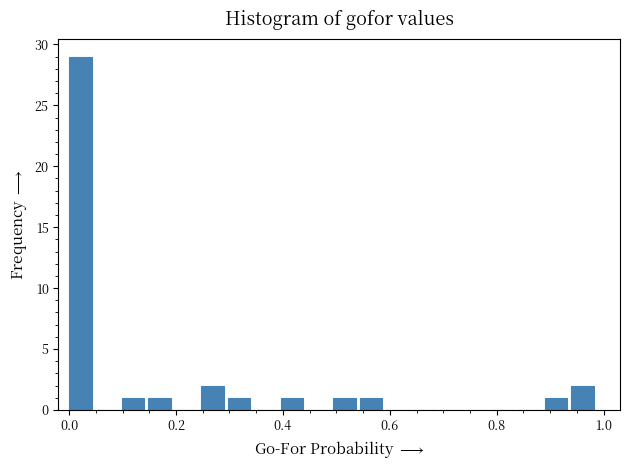

Read against the x-axis, roughly where is the centre of the tallest bar?

0.02